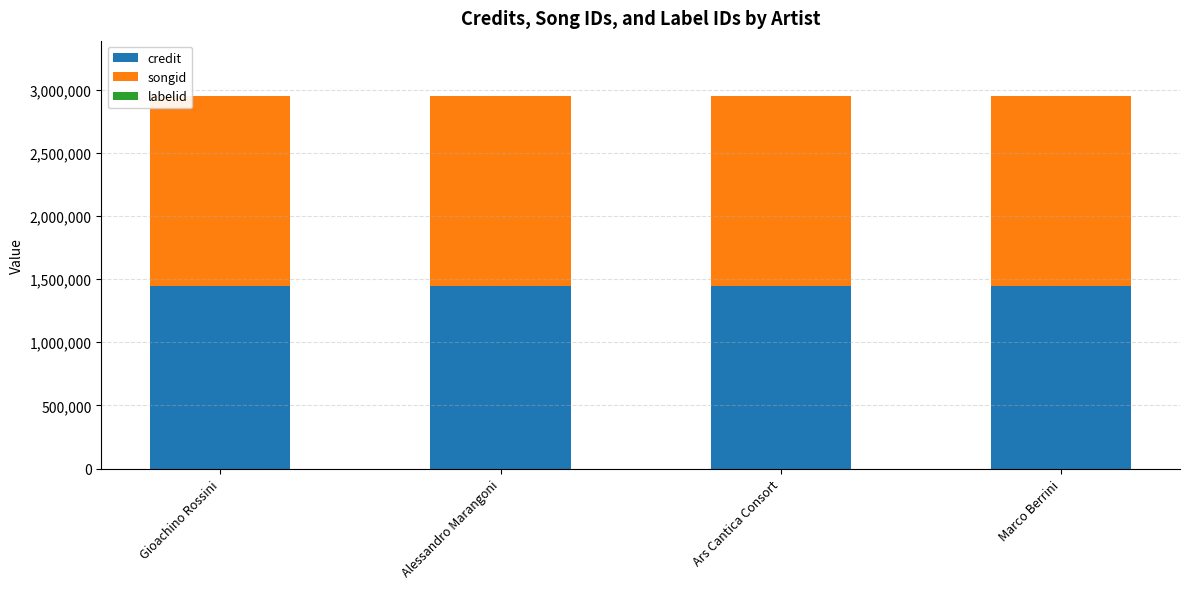

What is the sum of all credit values?

5776716